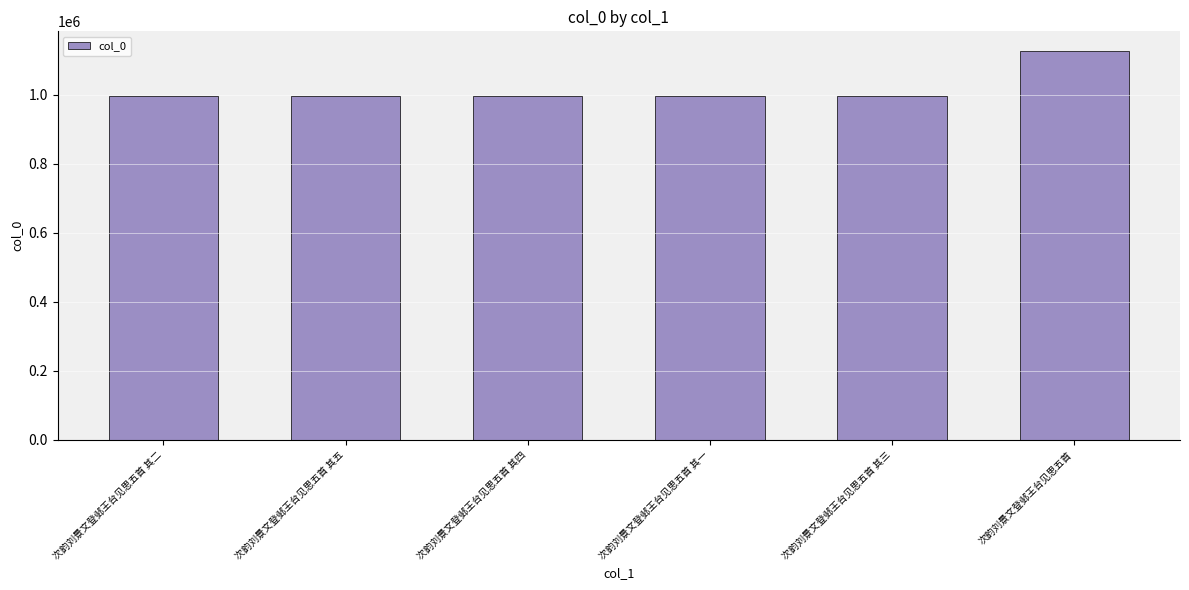

The chart shows a value of 1654942 at 次韵刘景文登邺王台见思五首 其五. True or false?

False